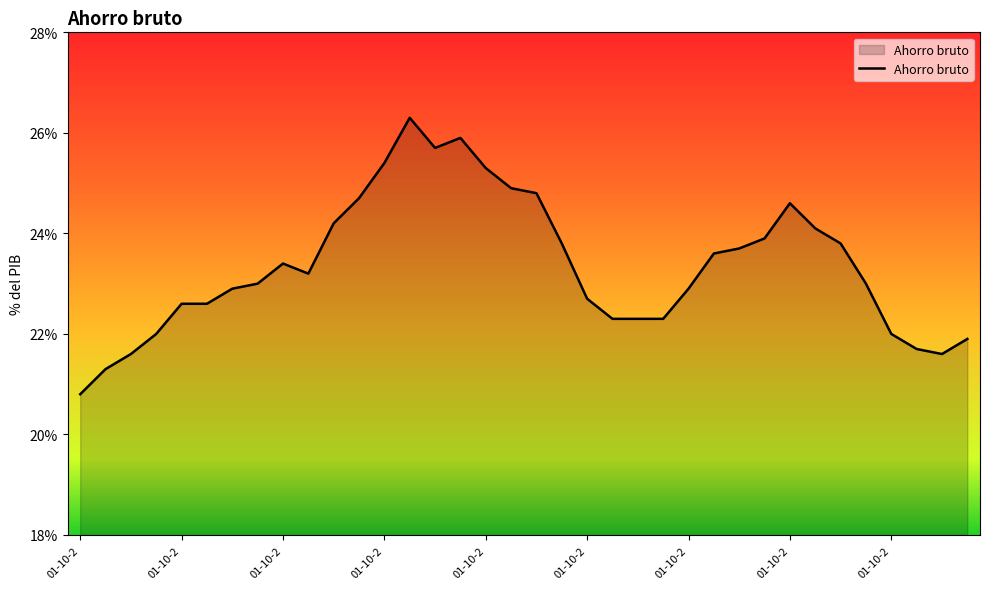

What is the sum of all values?

840.8